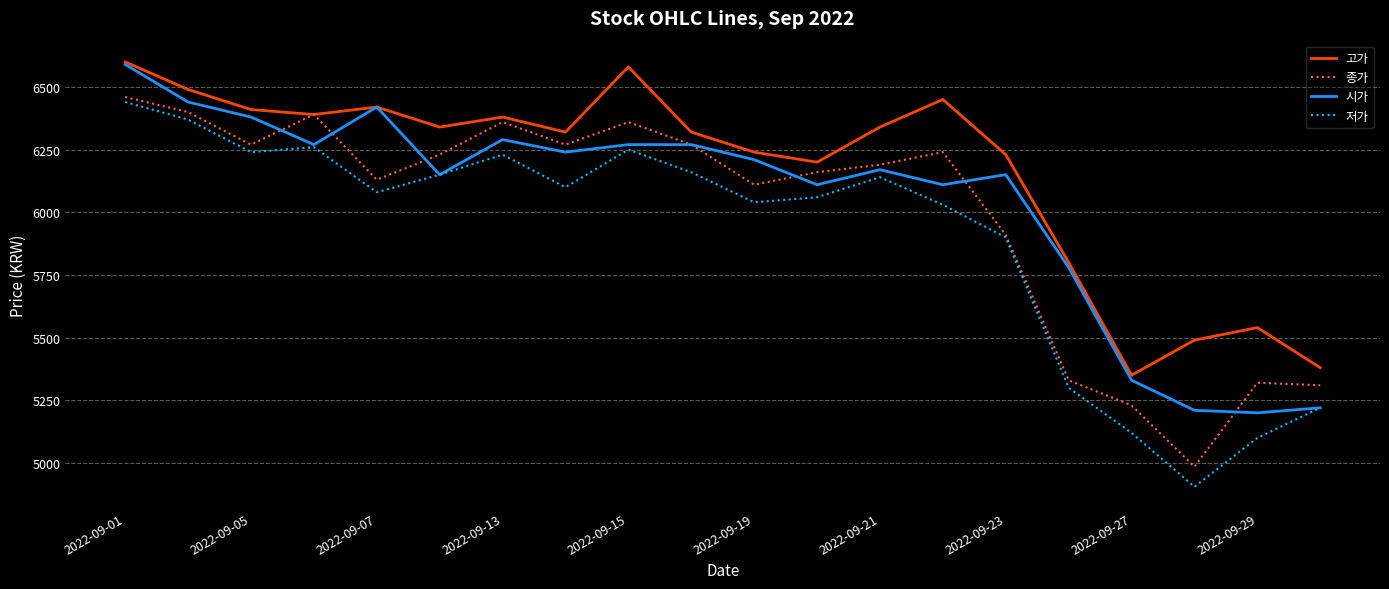

Which series has the largest total across all categories?

고가